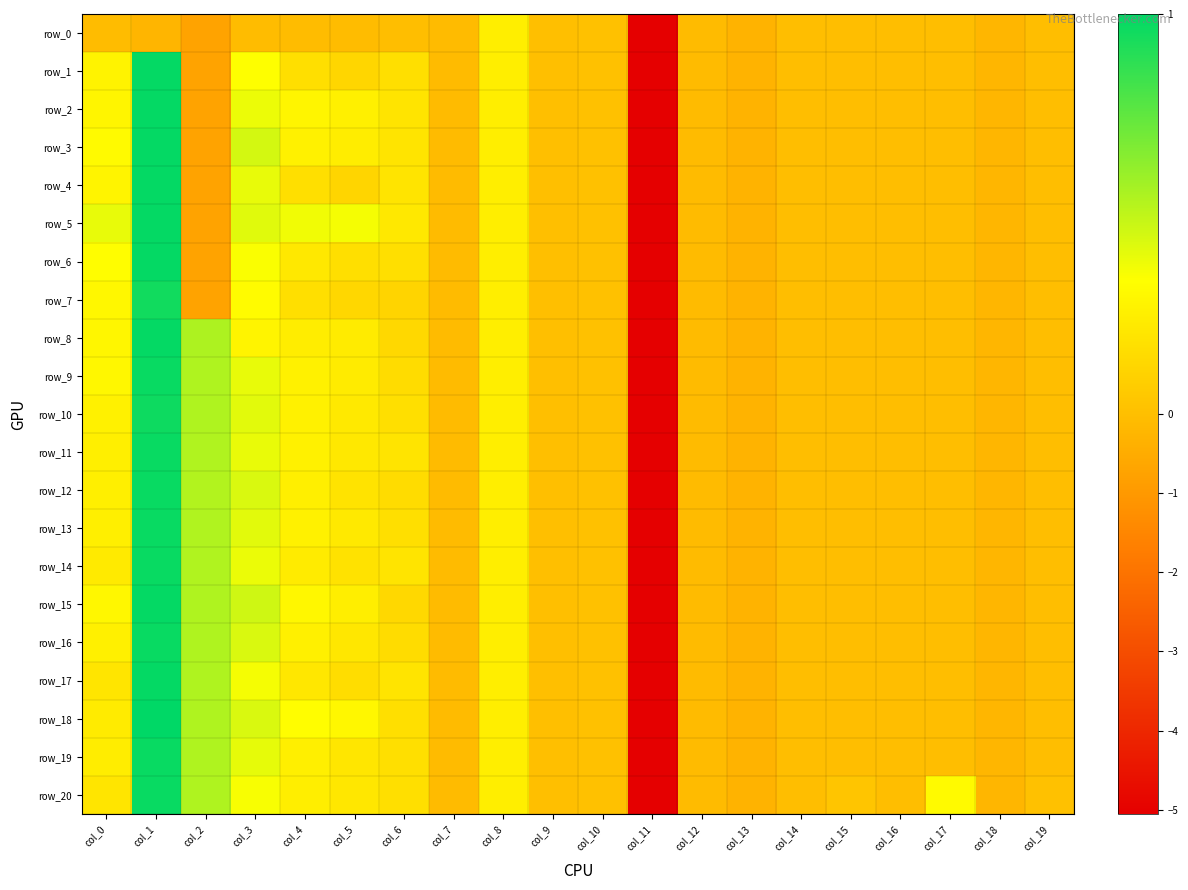

Reading left to right, extract all data points from this chart.

row_0: -0.1	-0.2	-0.7	-0.1	-0.1	-0.1	-0.0	-0.1	0.2	0.0	0.0	-5.1	-0.1	-0.3	-0.0	-0.0	-0.0	-0.0	-0.2	-0.0
row_1: 0.3	1.0	-0.7	0.3	0.2	0.1	0.2	-0.1	0.2	0.0	0.0	-5.1	-0.1	-0.3	-0.0	-0.0	-0.0	-0.0	-0.2	-0.0
row_2: 0.3	1.0	-0.7	0.4	0.3	0.3	0.2	-0.1	0.2	0.0	0.0	-5.1	-0.1	-0.3	-0.0	-0.0	-0.0	-0.0	-0.2	-0.0
row_3: 0.3	1.0	-0.7	0.4	0.3	0.2	0.2	-0.1	0.2	0.0	0.0	-5.1	-0.1	-0.3	-0.0	-0.0	-0.0	-0.0	-0.2	-0.0
row_4: 0.3	1.0	-0.7	0.4	0.2	0.1	0.2	-0.1	0.2	0.0	0.0	-5.1	-0.1	-0.3	-0.0	-0.0	-0.0	-0.0	-0.2	-0.0
row_5: 0.4	1.0	-0.7	0.4	0.4	0.4	0.2	-0.1	0.2	0.0	0.0	-5.1	-0.1	-0.3	-0.0	-0.0	-0.0	-0.0	-0.2	-0.0
row_6: 0.3	1.0	-0.7	0.3	0.2	0.2	0.2	-0.1	0.2	0.0	0.0	-5.1	-0.1	-0.3	-0.0	-0.0	-0.0	-0.0	-0.2	-0.0
row_7: 0.3	1.0	-0.7	0.3	0.2	0.1	0.1	-0.1	0.2	0.0	0.0	-5.1	-0.1	-0.3	-0.0	-0.0	-0.0	-0.0	-0.2	-0.0
row_8: 0.3	1.0	0.5	0.3	0.2	0.2	0.1	-0.1	0.2	0.0	0.0	-5.1	-0.1	-0.3	-0.0	-0.0	-0.0	-0.0	-0.2	-0.0
row_9: 0.3	1.0	0.5	0.4	0.3	0.2	0.2	-0.1	0.2	0.0	0.0	-5.1	-0.1	-0.3	-0.0	-0.0	-0.0	-0.0	-0.2	-0.0
row_10: 0.3	1.0	0.5	0.4	0.3	0.2	0.2	-0.1	0.2	0.0	0.0	-5.1	-0.1	-0.3	-0.0	-0.0	-0.0	-0.0	-0.2	-0.0
row_11: 0.2	1.0	0.5	0.4	0.3	0.2	0.2	-0.1	0.2	0.0	0.0	-5.1	-0.1	-0.3	-0.0	-0.0	-0.0	-0.0	-0.2	-0.0
row_12: 0.3	1.0	0.5	0.4	0.2	0.2	0.2	-0.1	0.2	0.0	0.0	-5.1	-0.1	-0.3	-0.0	-0.0	-0.0	-0.0	-0.2	-0.0
row_13: 0.2	1.0	0.5	0.4	0.3	0.2	0.2	-0.1	0.2	0.0	0.0	-5.1	-0.1	-0.3	-0.0	-0.0	-0.0	-0.0	-0.2	-0.0
row_14: 0.2	1.0	0.5	0.4	0.2	0.2	0.2	-0.1	0.2	0.0	0.0	-5.1	-0.1	-0.3	-0.0	-0.0	-0.0	-0.0	-0.2	-0.0
row_15: 0.3	1.0	0.5	0.5	0.3	0.2	0.1	-0.1	0.2	0.0	0.0	-5.1	-0.1	-0.3	-0.0	-0.0	-0.0	-0.0	-0.2	-0.0
row_16: 0.3	1.0	0.5	0.4	0.3	0.2	0.2	-0.1	0.2	0.0	0.0	-5.1	-0.1	-0.3	-0.0	-0.0	-0.0	-0.0	-0.2	-0.0
row_17: 0.2	1.0	0.5	0.4	0.2	0.2	0.2	-0.1	0.2	0.0	0.0	-5.1	-0.1	-0.3	-0.0	-0.0	-0.0	-0.0	-0.2	-0.0
row_18: 0.2	1.0	0.5	0.4	0.3	0.3	0.2	-0.1	0.2	0.0	0.0	-5.1	-0.1	-0.3	-0.0	-0.0	-0.0	-0.0	-0.2	-0.0
row_19: 0.2	1.0	0.5	0.4	0.2	0.2	0.2	-0.1	0.2	0.0	0.0	-5.1	-0.1	-0.3	-0.0	-0.0	-0.0	-0.0	-0.2	-0.0
row_20: 0.2	1.0	0.5	0.3	0.2	0.2	0.2	-0.1	0.2	0.0	0.0	-5.1	-0.1	-0.3	-0.0	0.0	-0.0	0.3	-0.2	0.0